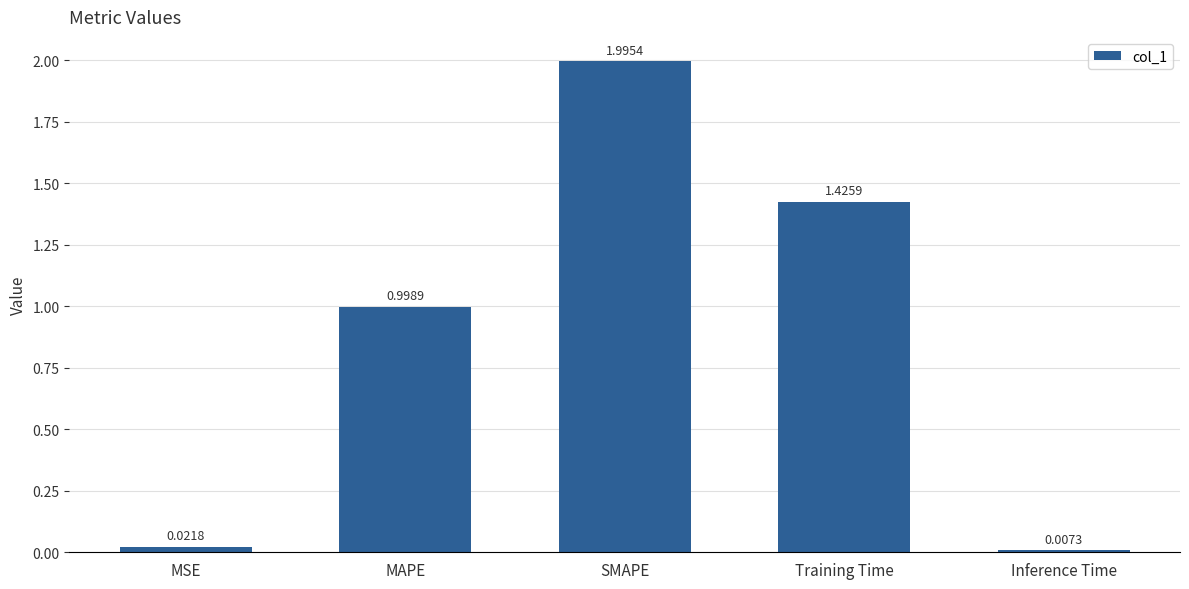

What is the sum of all values?

4.4